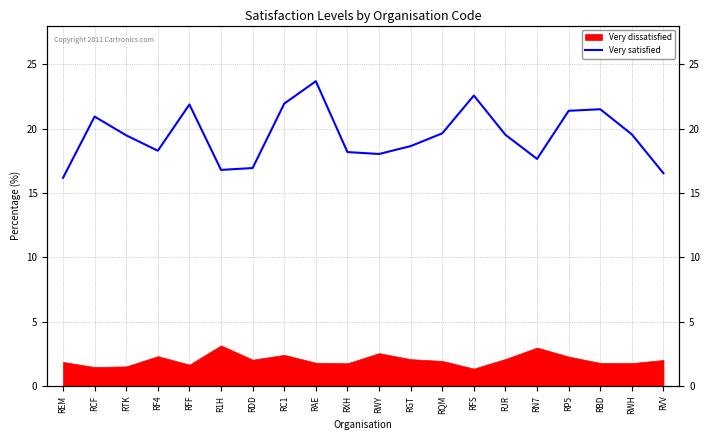

List the labels in order of value, smallest first.

REM, RVV, R1H, RDD, RN7, RWY, RXH, RF4, RGT, RTK, RJR, RWH, RQM, RCF, RP5, RBD, RFF, RC1, RFS, RAE